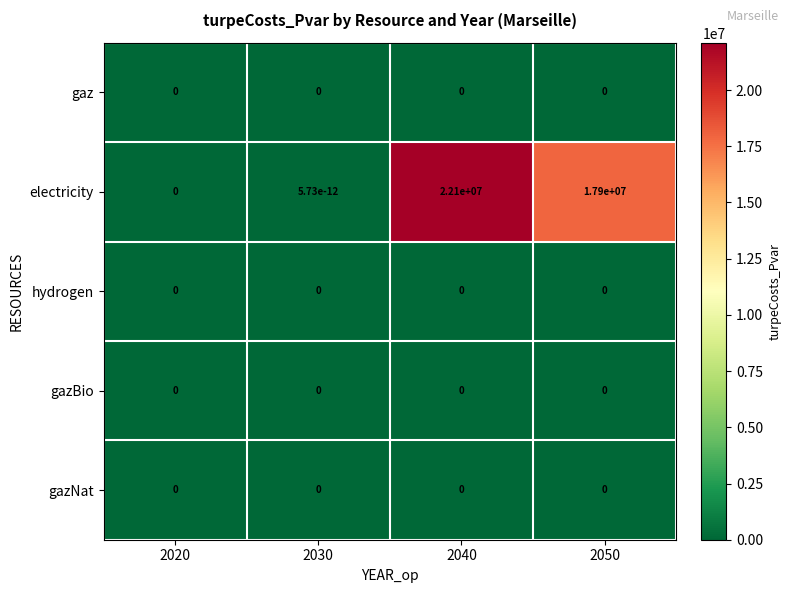

Is it true that gazNat equals 0.0 at 2030?

True